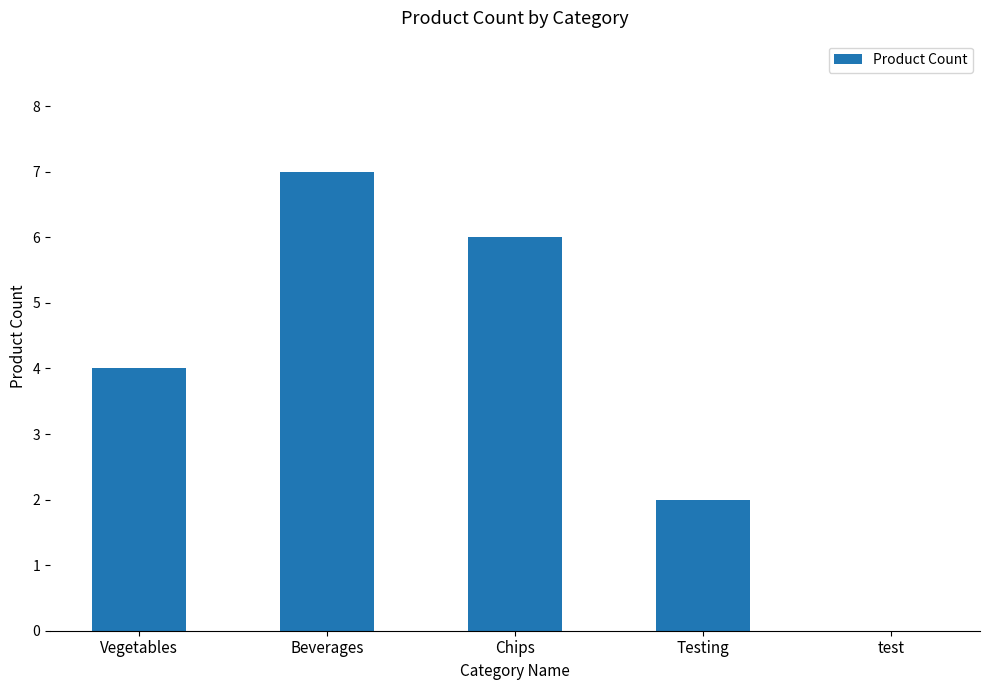

Which category has the highest value across all series?

Beverages